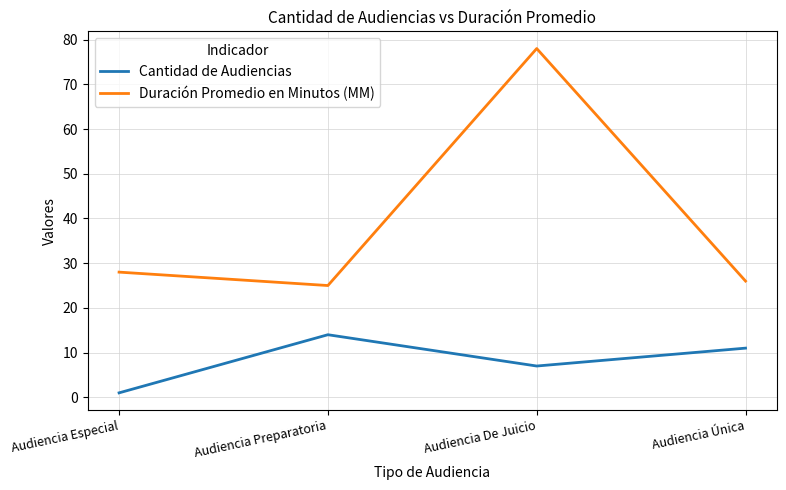

True or false: Cantidad de Audiencias and Duración Promedio en Minutos (MM) cross at least once.

False